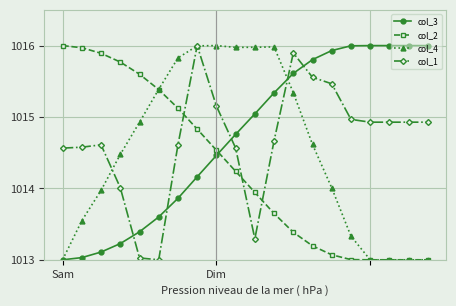

What is the smallest value displayed?

1013.0